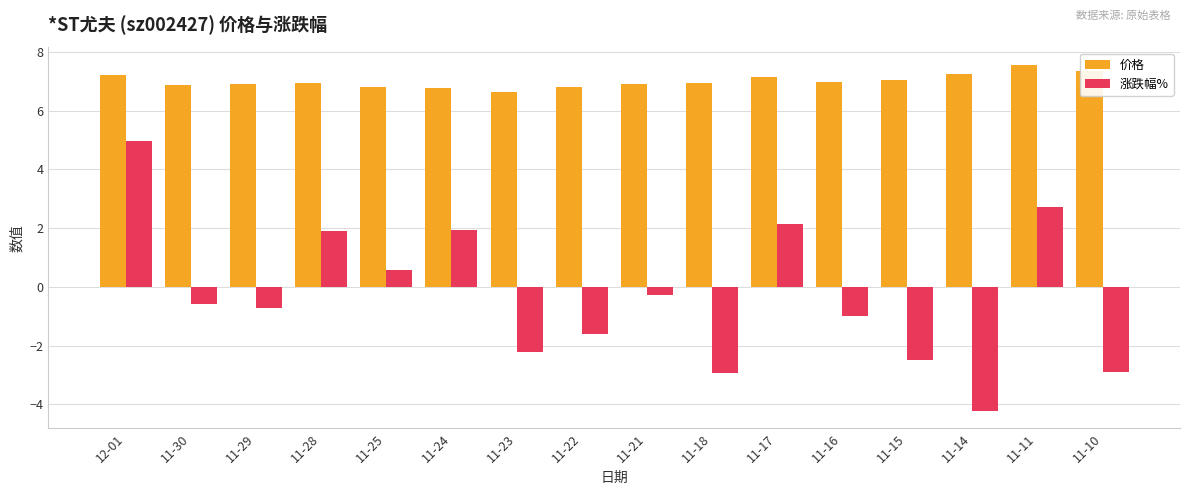

At which category is the sum across all series the highest?

12-01